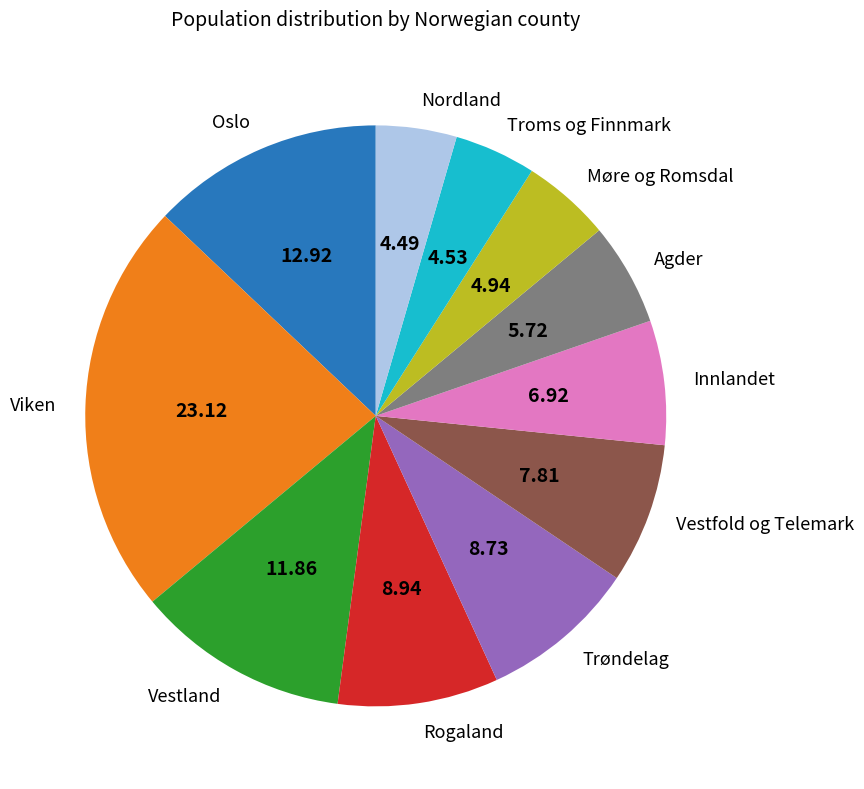

Between Innlandet and Oslo, which is larger?

Oslo